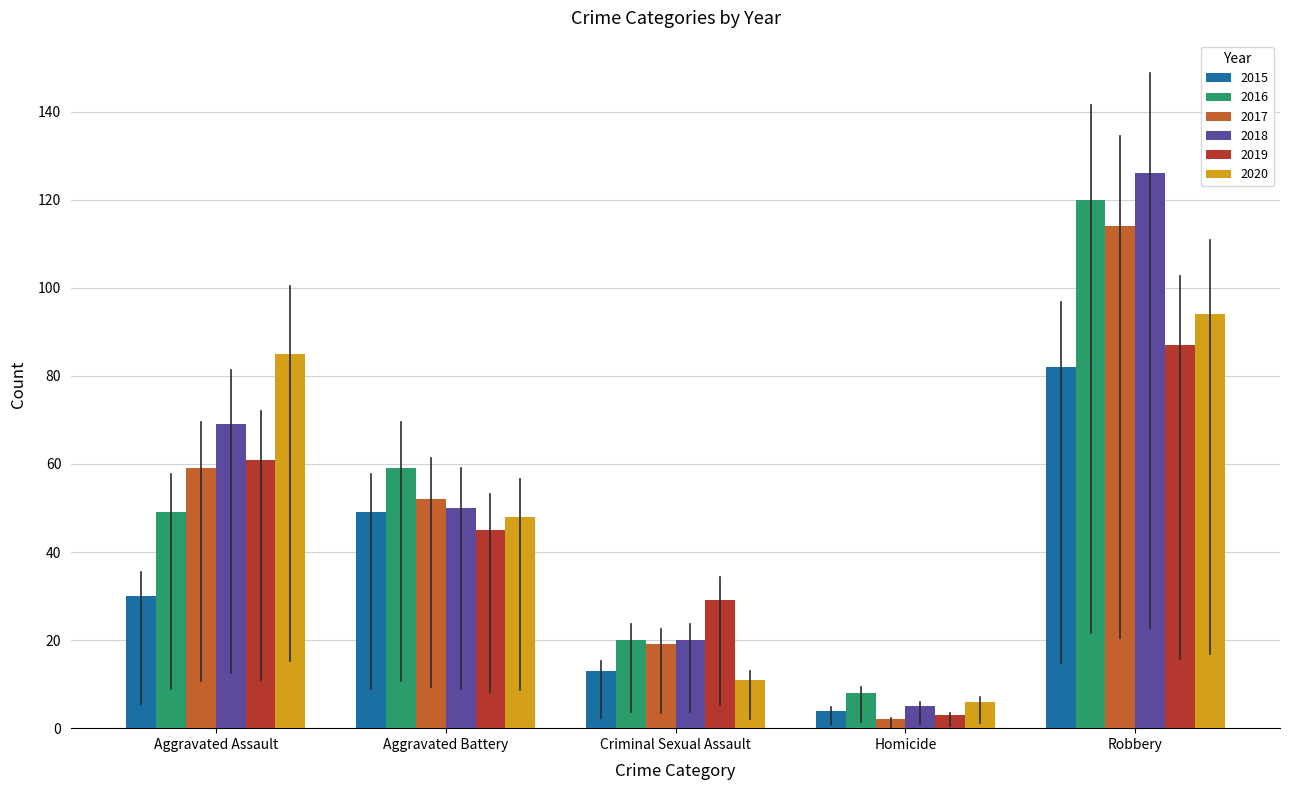

How many bars are there in each group?

6